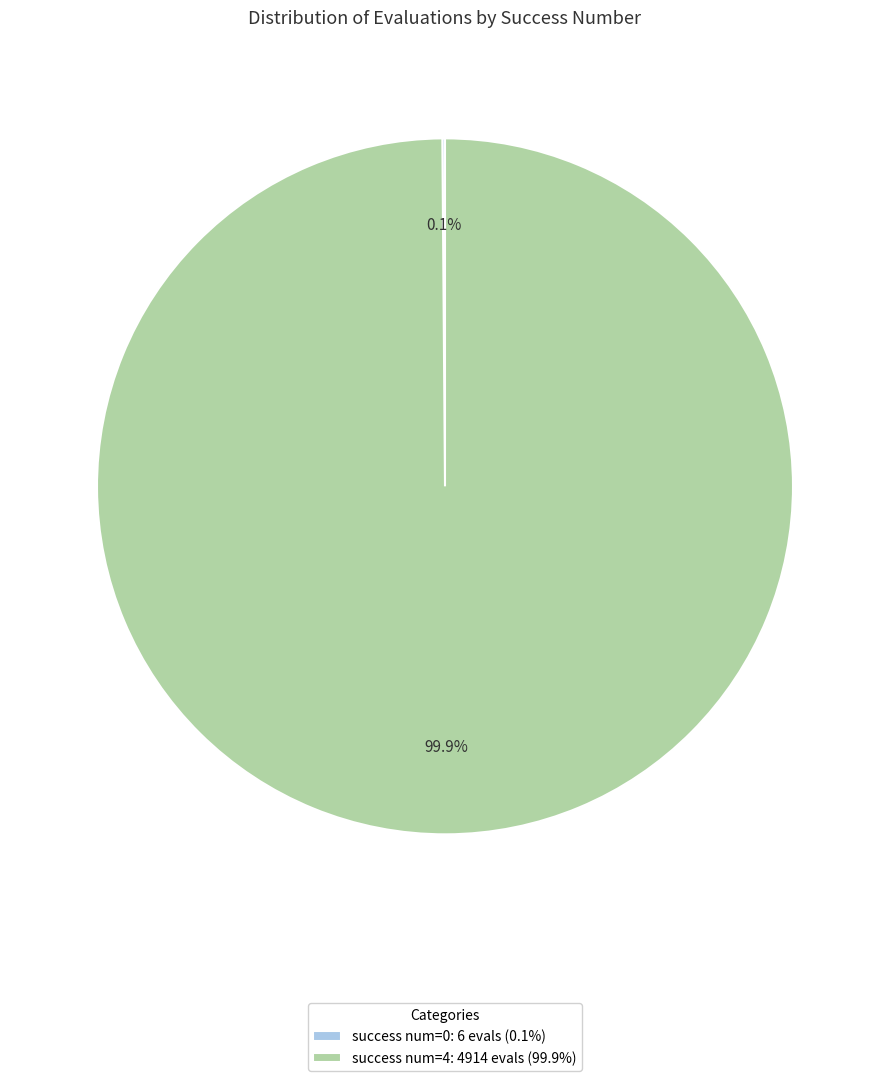

Is success num=4: 4914 evals (99.9%) the majority of the pie?

Yes